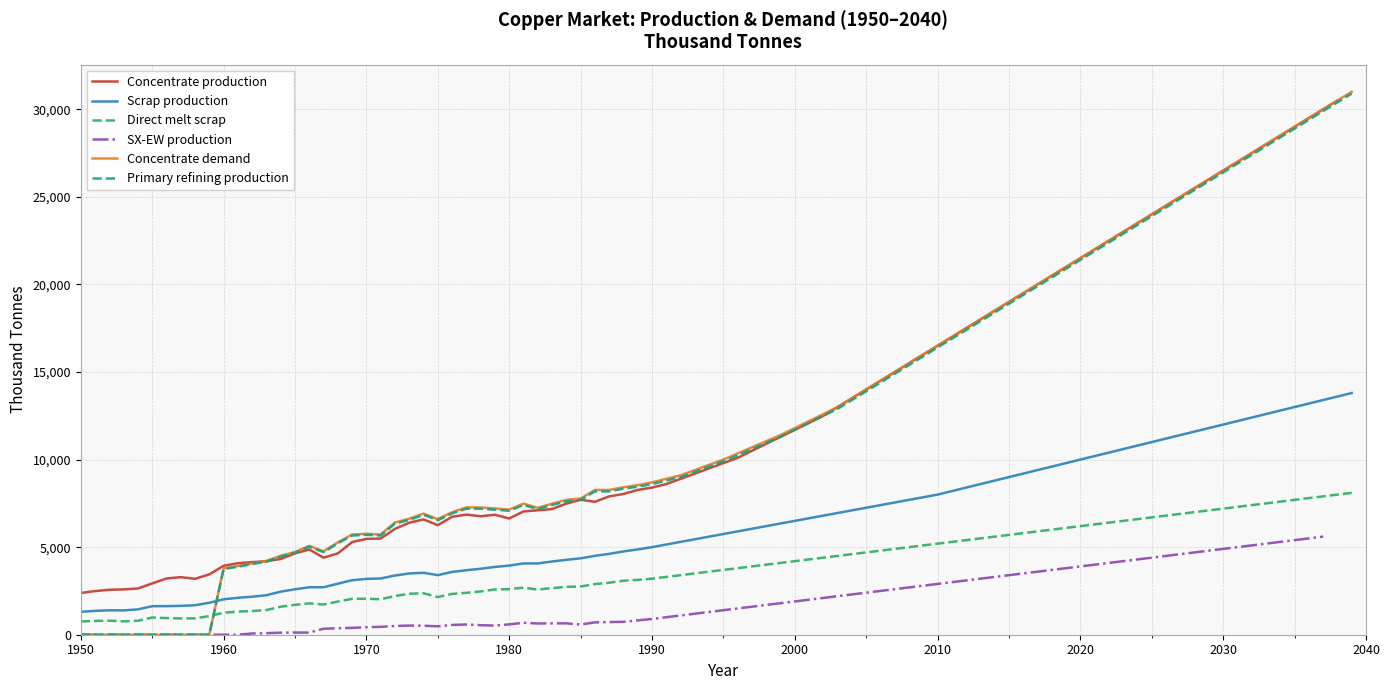

Does the chart display data point markers on the line(s)?

No